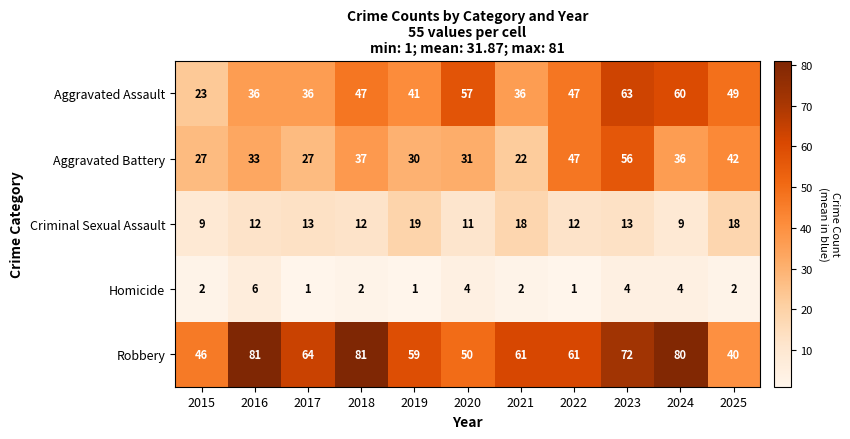

Where is Aggravated Battery nearest to the value 39?

2018